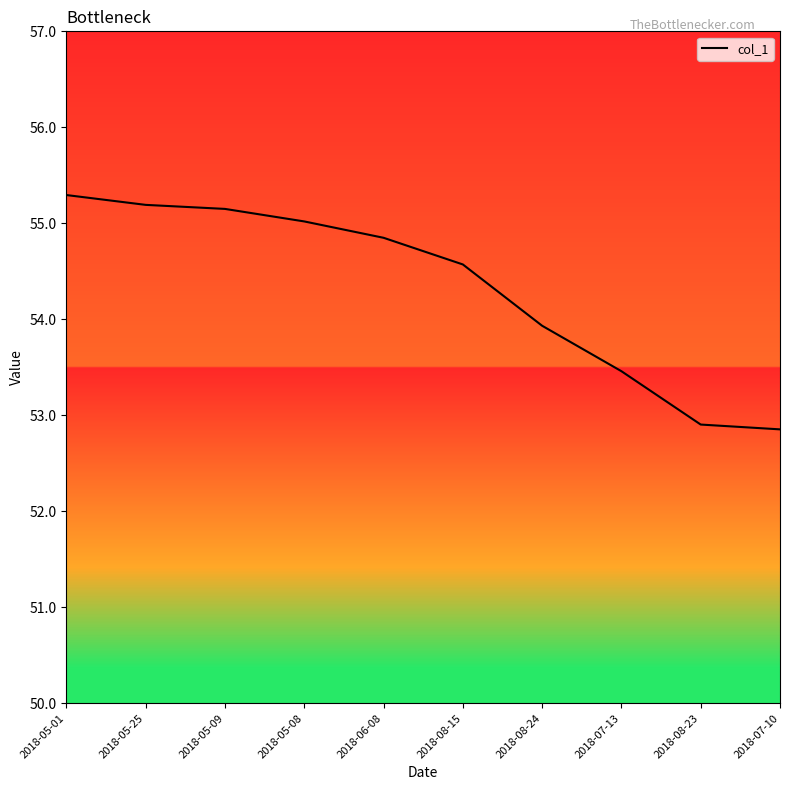

What is the sum of all values?

543.2